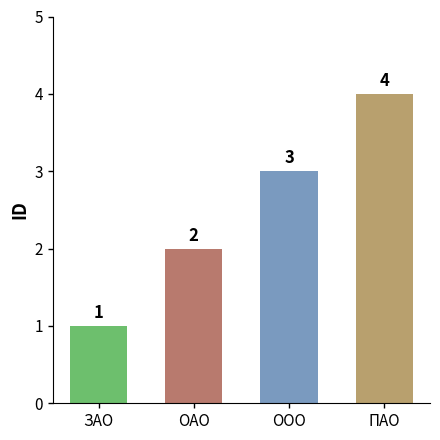

Which category has the lowest value across all series?

ЗАО